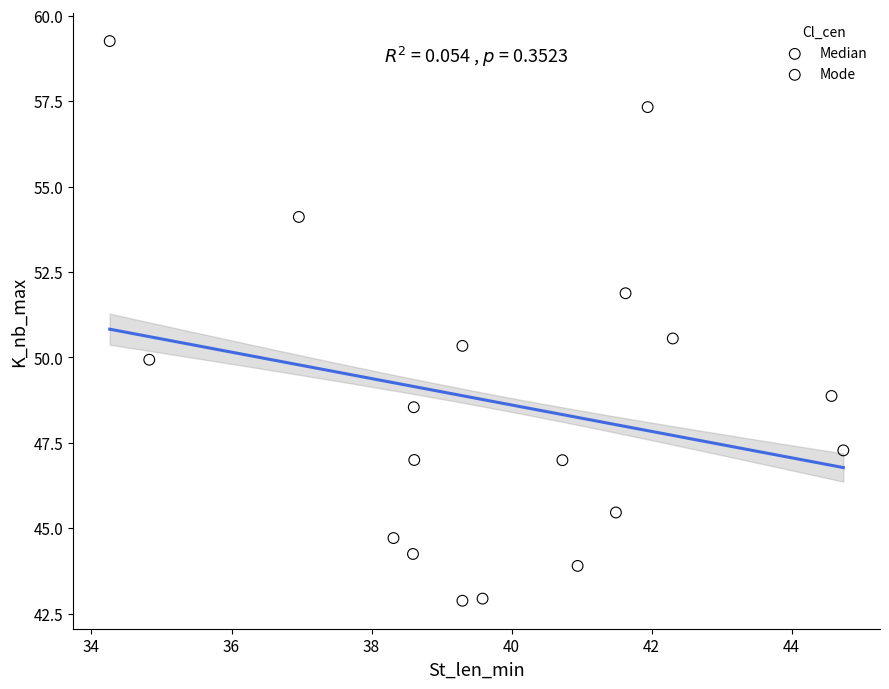

Which series contains the lowest Y value?

Mode